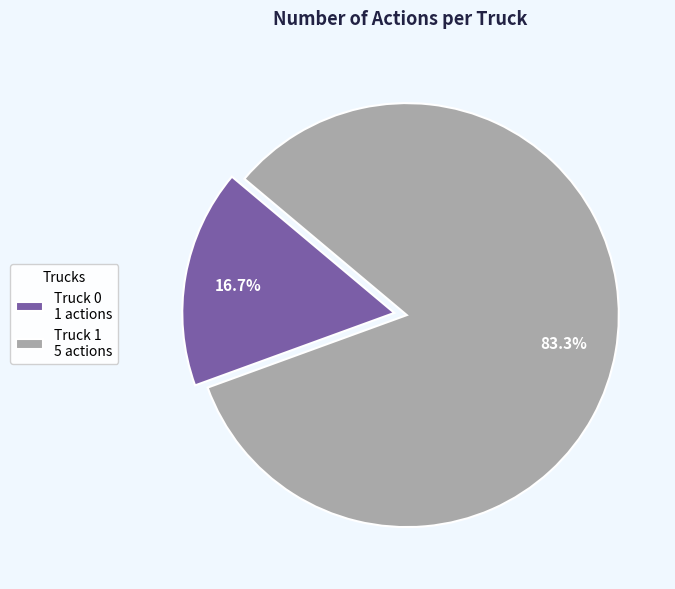

To the nearest percent, what percentage of the pie is Truck 1?

83%